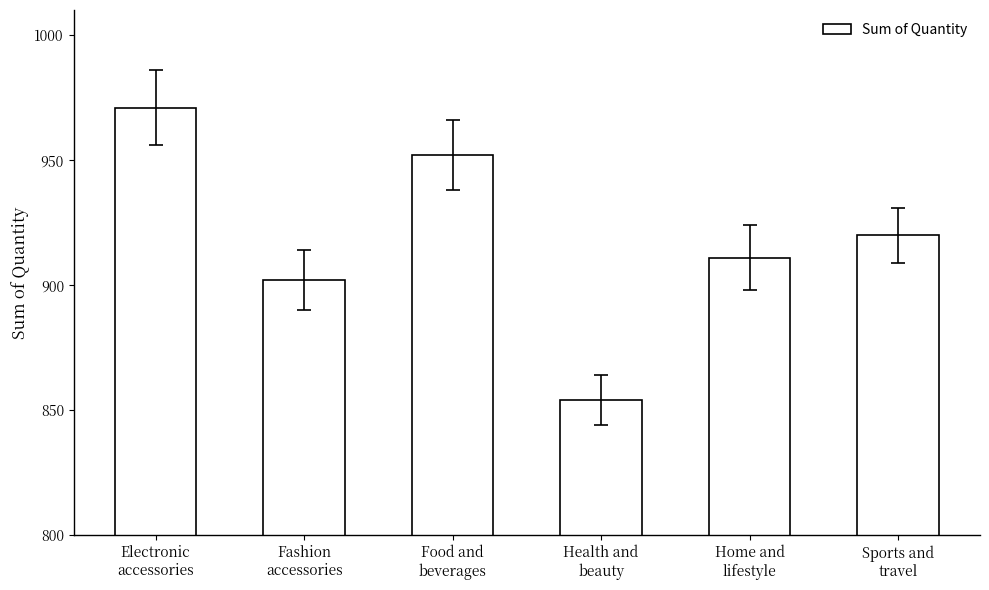

Reading right to left, list all the values displayed in this chart.

920	911	854	952	902	971